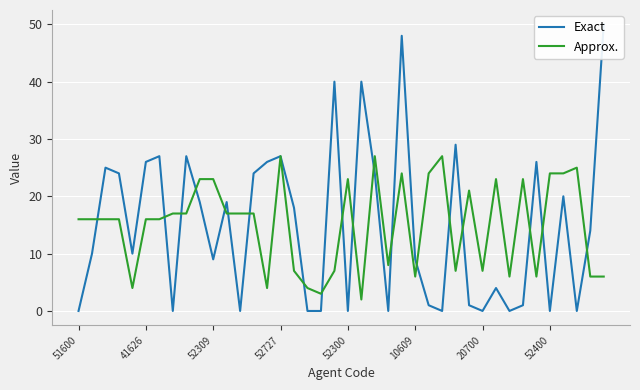

How many values in the Approx. series exceed 16?

19